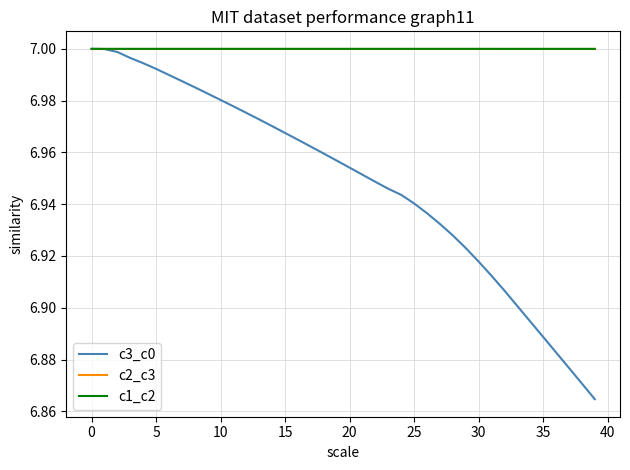

Which series has the widest spread of values?

c3_c0